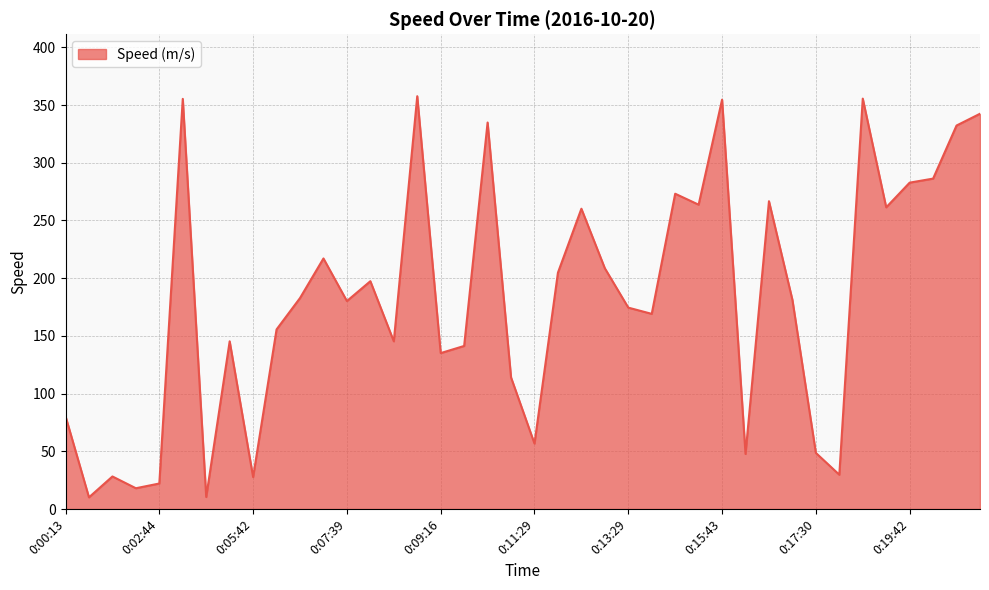

What is the difference between the maximum and minimum values?

347.6